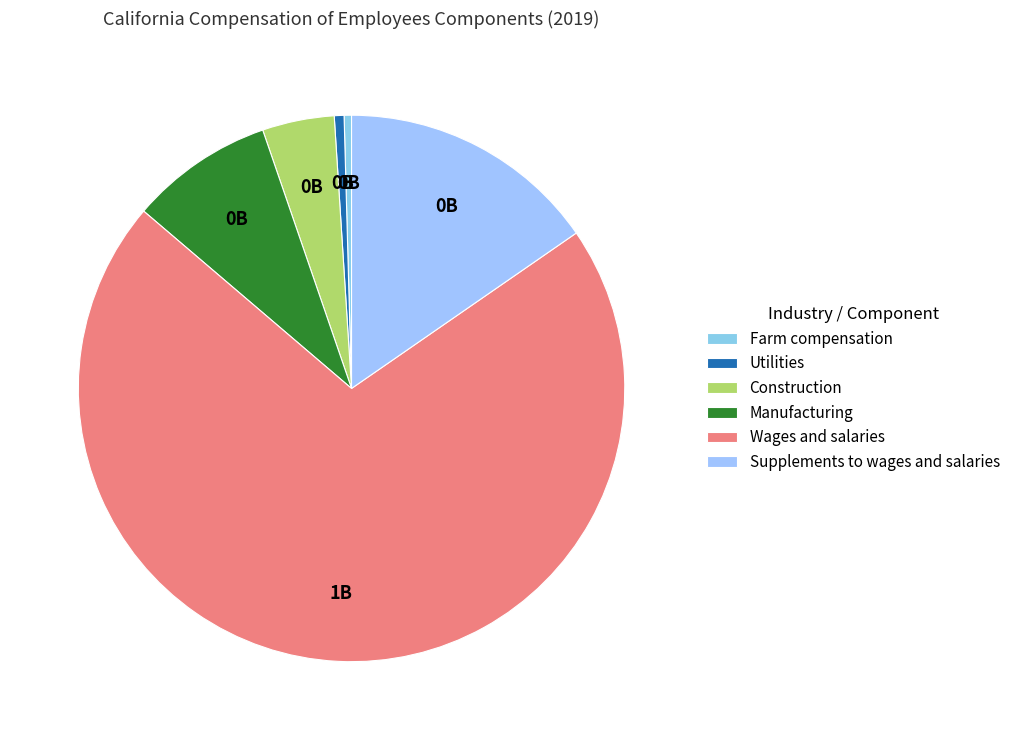

To the nearest percent, what is the difference between the Supplements to wages and salaries and Utilities slice percentages?

15%